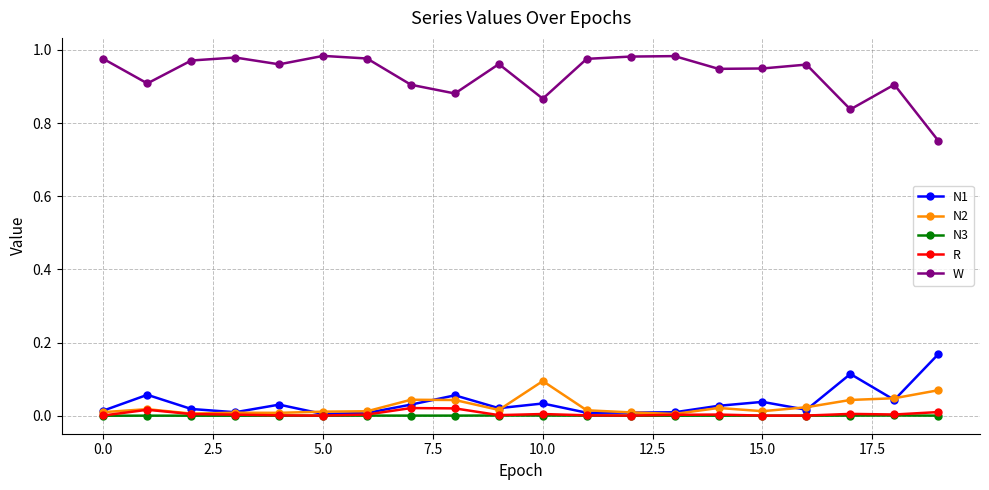

Which series has the largest range (max minus min)?

W